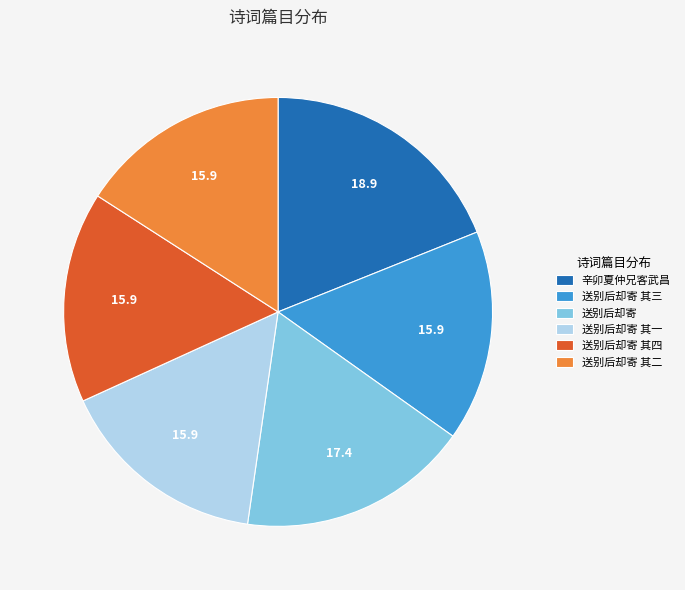

Is the sum of 送别后却寄 其三 and 送别后却寄 其二 greater than half?

No